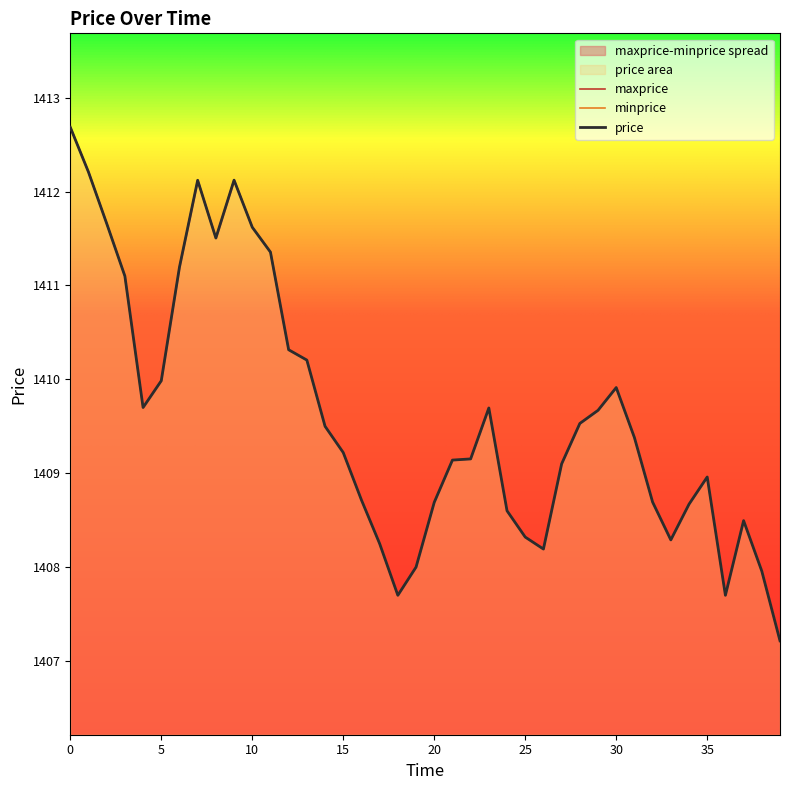

True or false: price has a value of 2053.0 at 13.

False